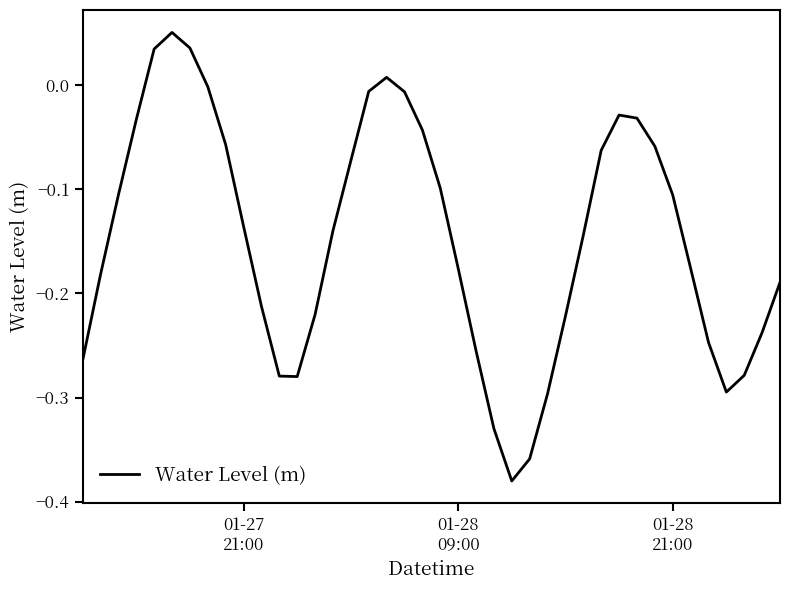

What is the difference between the maximum and minimum values?

0.4